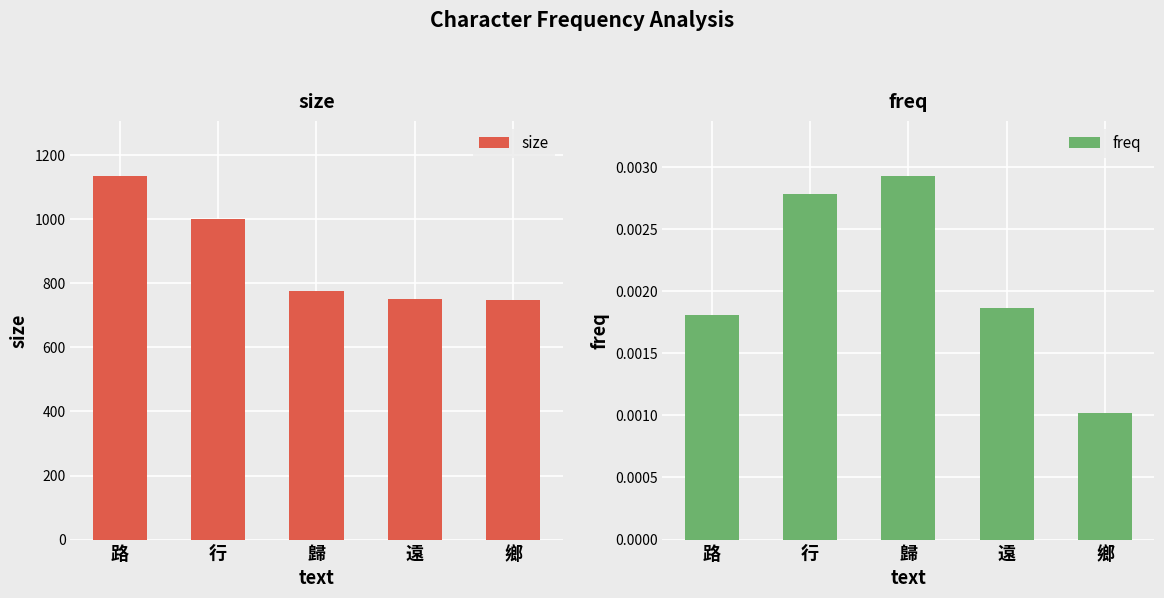

What are all the series names shown in the legend?

size, freq